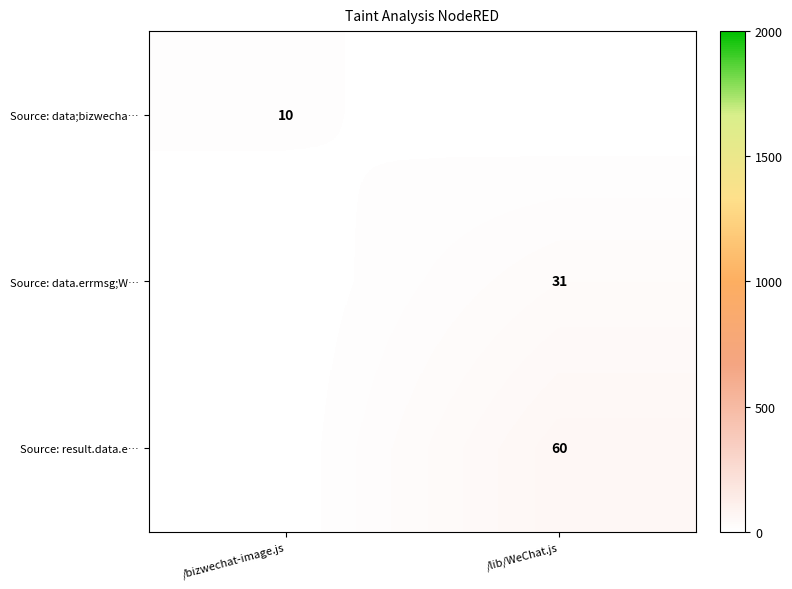

The Source: data.errmsg;W… series shows 21 at /lib/WeChat.js. True or false?

False